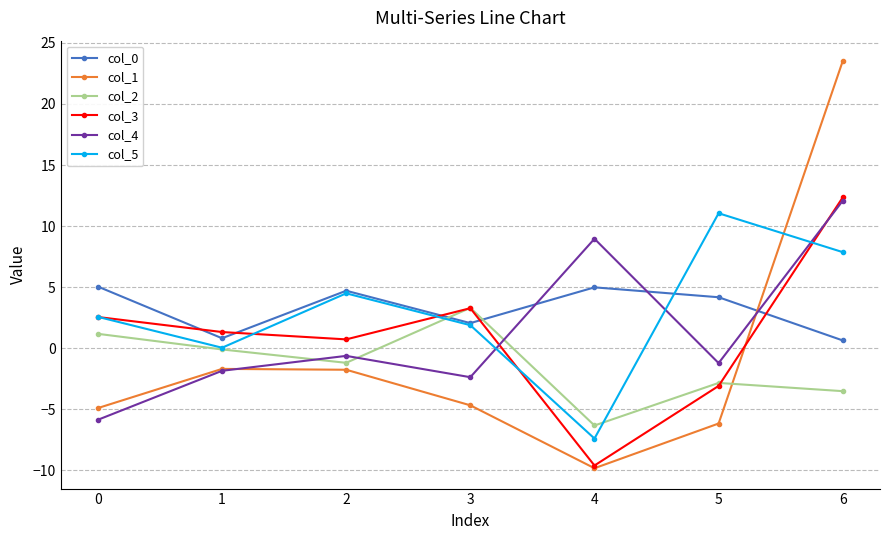

What is the minimum value for col_2?

-6.3